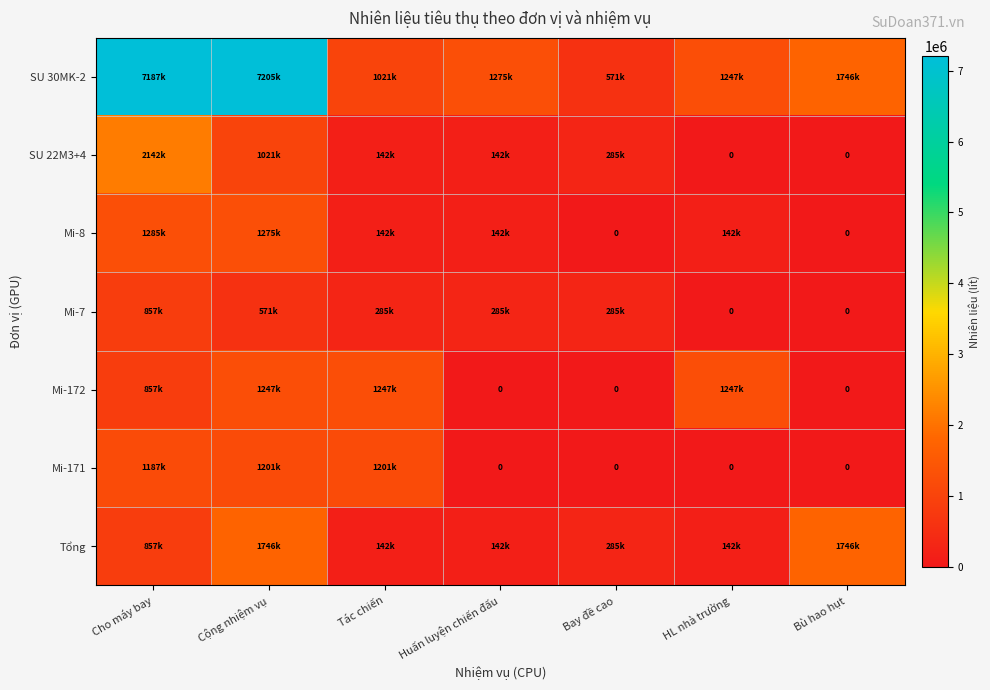

Rank the series at Tác chiến from lowest to highest value.

SU 22M3+4, Mi-8, Tổng, Mi-7, SU 30MK-2, Mi-171, Mi-172